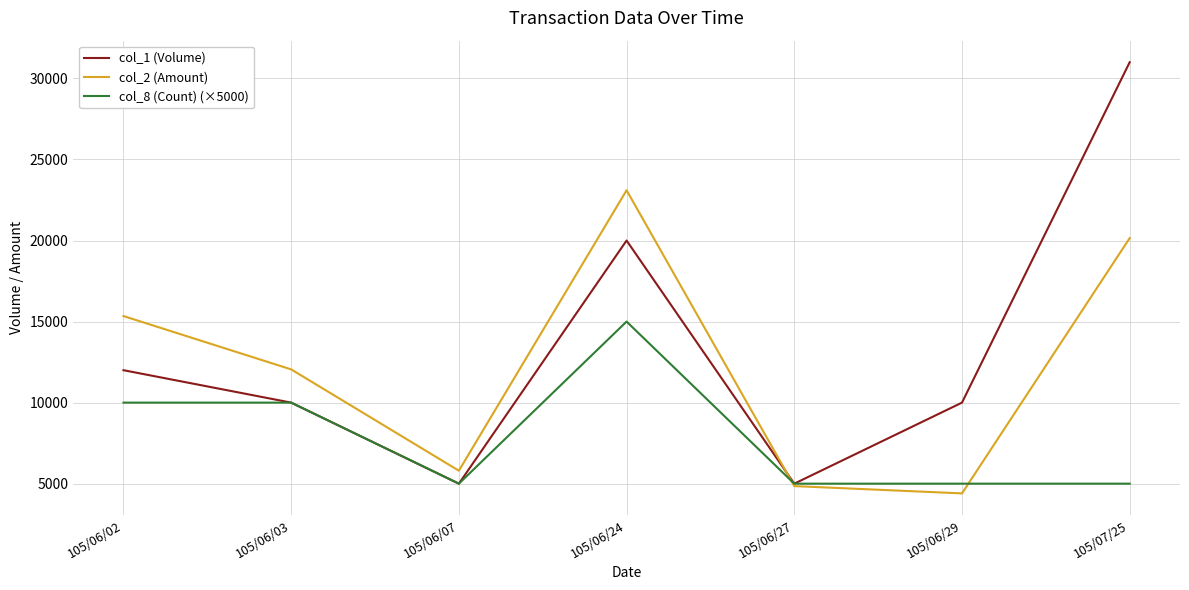

What is the total value across all series at 105/06/07?

15800